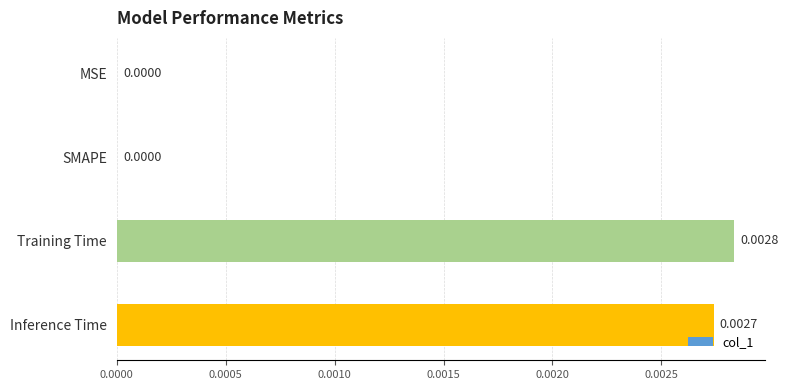

Which category has the highest value across all series?

Training Time